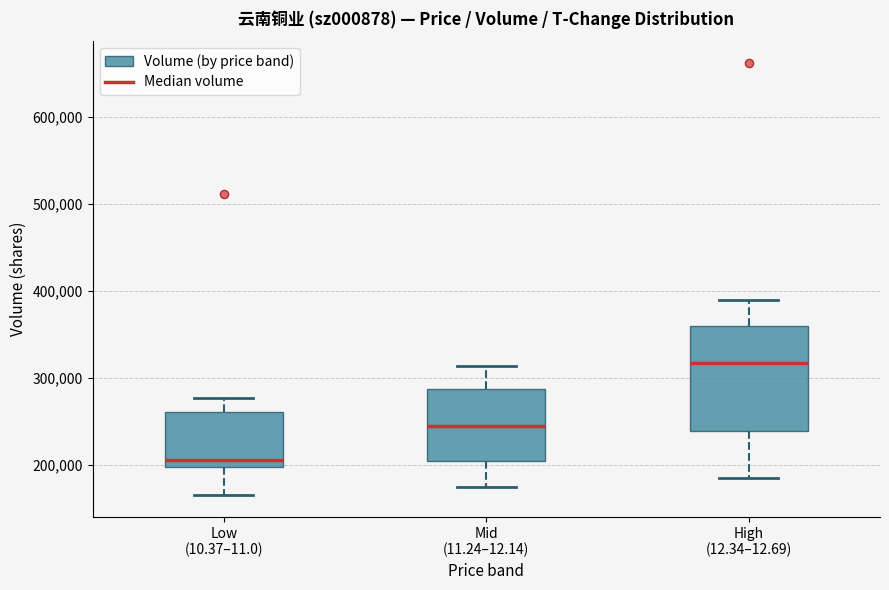

Where is the lower edge of the box for Mid (11.24–12.14) on the y-axis? The values are not printed on the chart, so give them approximately, as read against the axis.

200000